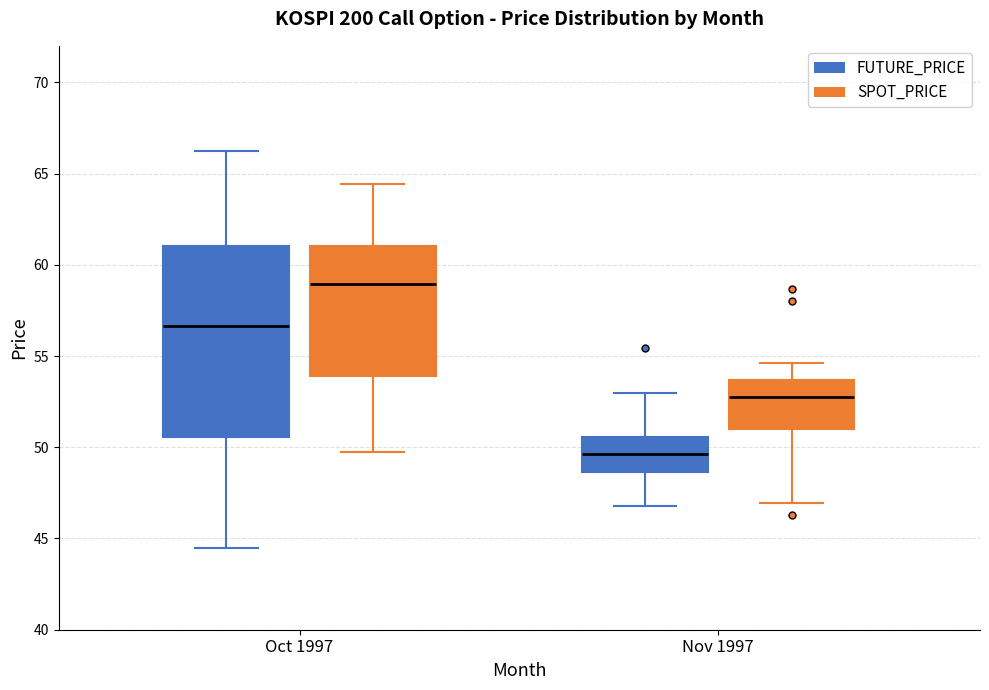

Which box's median line is the lowest?

Nov 1997 (FUTURE_PRICE)